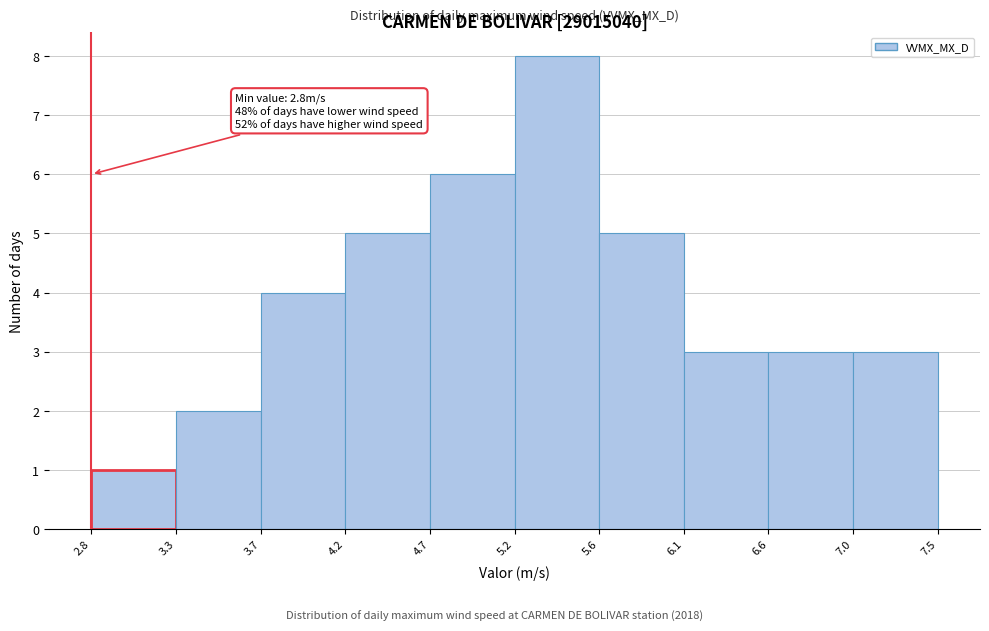

Which range on the x-axis has the tallest bar?

5.2 to 5.6